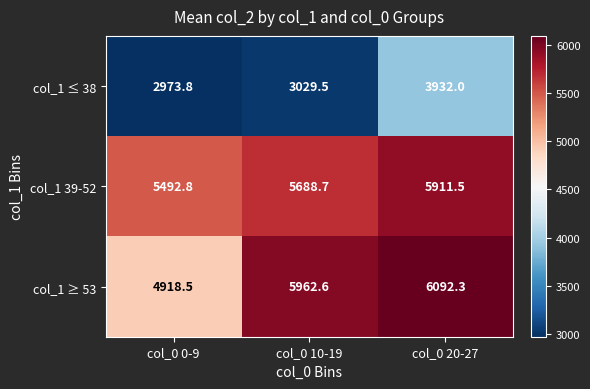

Reading left to right, list all the values displayed in this chart.

col_1 ≤ 38: col_0 0-9=2973.8	col_0 10-19=3029.5	col_0 20-27=3932.0
col_1 39-52: col_0 0-9=5492.8	col_0 10-19=5688.7	col_0 20-27=5911.5
col_1 ≥ 53: col_0 0-9=4918.5	col_0 10-19=5962.6	col_0 20-27=6092.3